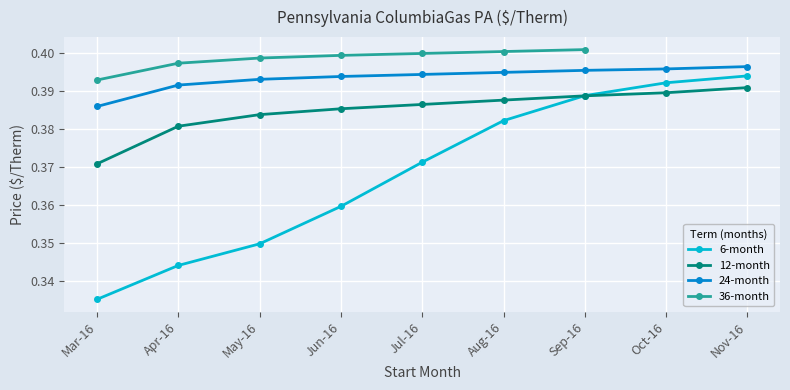

Which series changed the most between Mar-16 and Oct-16?

6-month